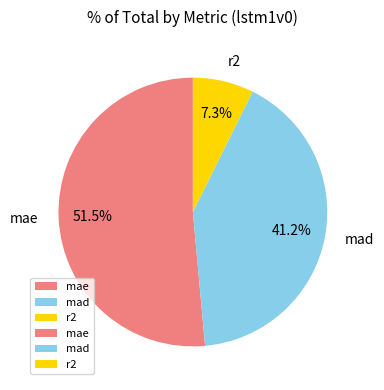

What is the smallest slice in the pie chart?

r2